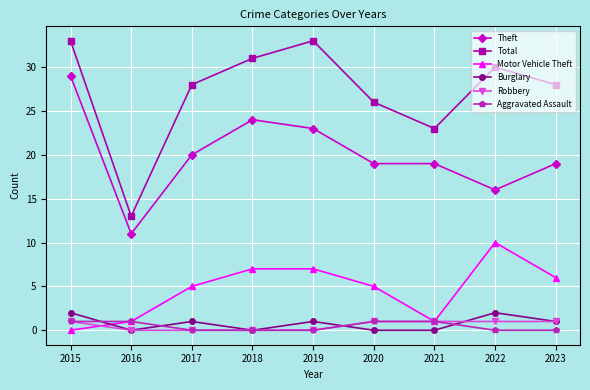

The Theft series shows 5 at 2019. True or false?

False